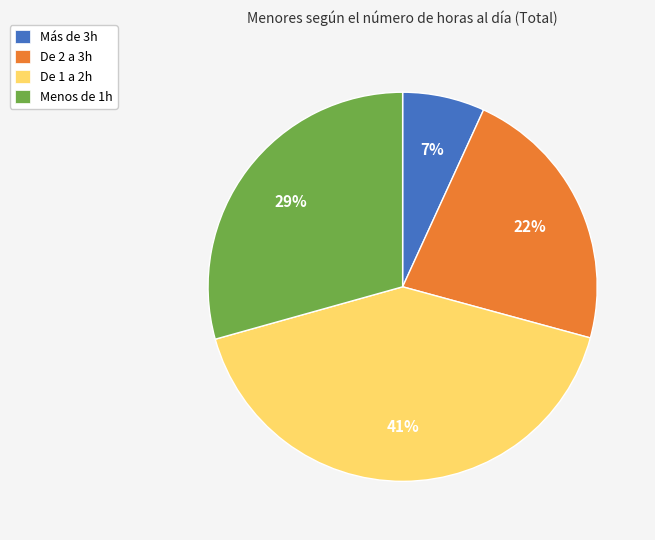

Rank the categories by value from highest to lowest.

De 1 a 2h, Menos de 1h, De 2 a 3h, Más de 3h